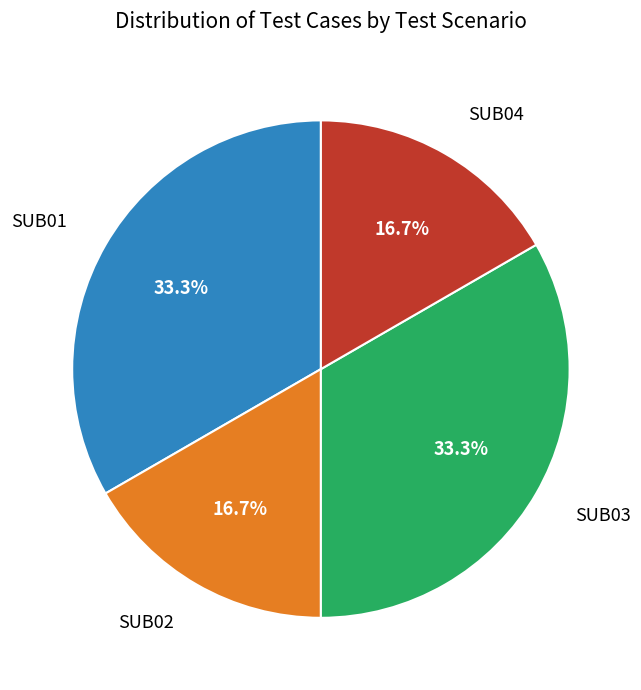

To the nearest percent, what portion does SUB02 represent?

17%